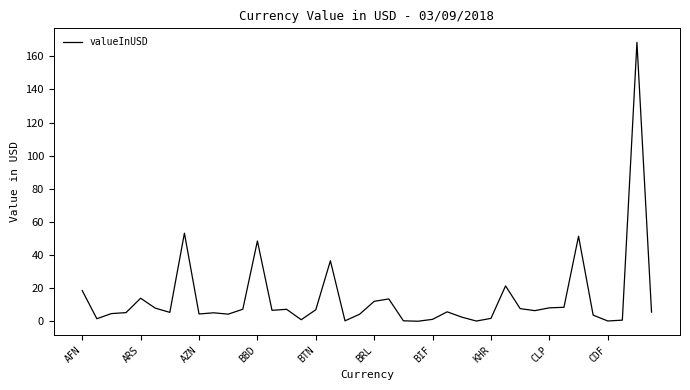

What is the greatest value displayed?

168.4